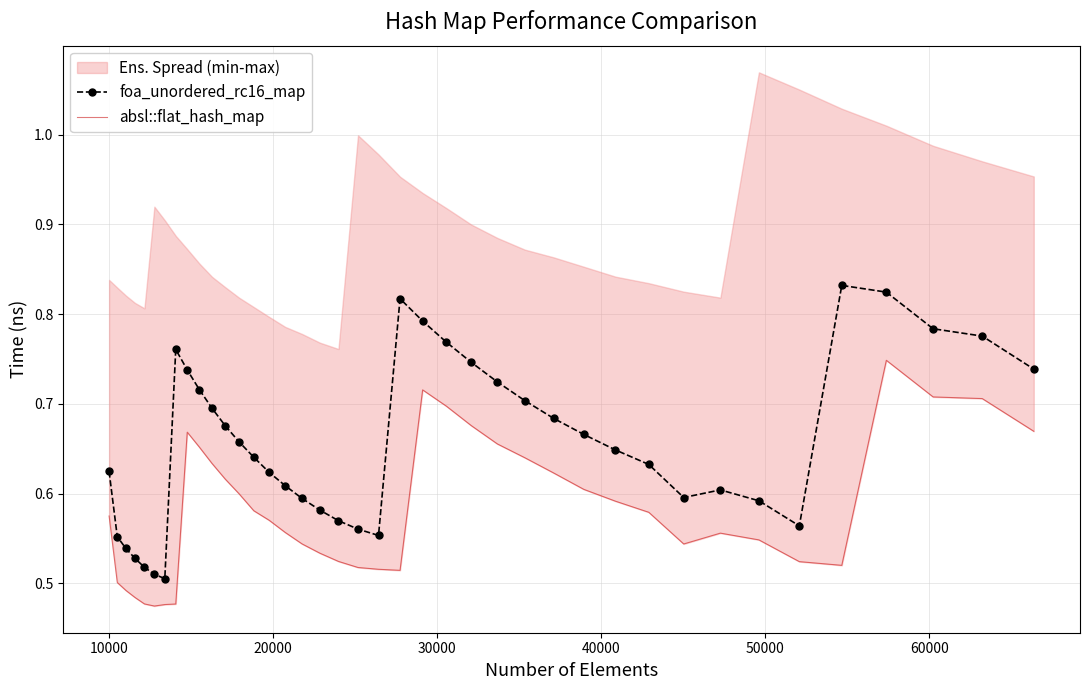

How many foa_unordered_rc16_map values are between 0 and 1?

40